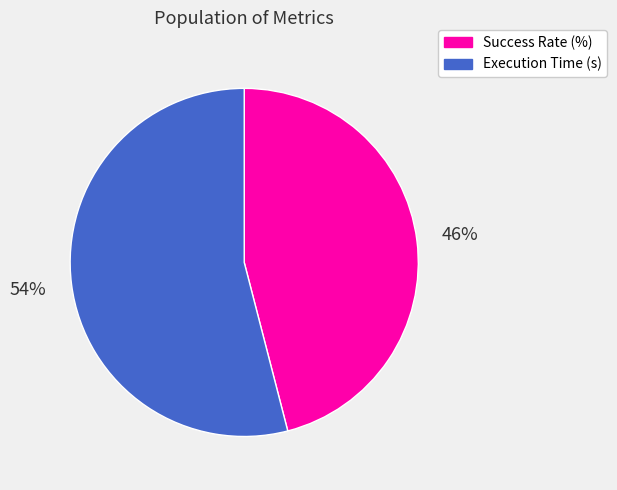

Which slice is the largest?

Execution Time (s)